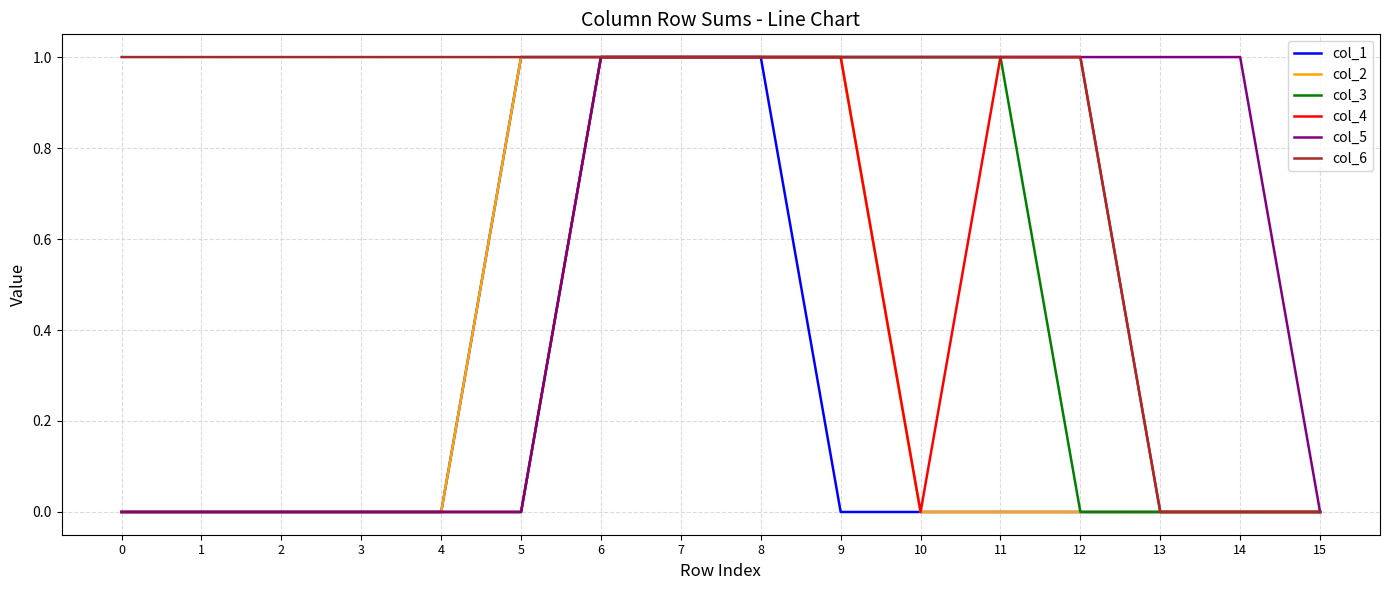

Count the number of data series in this chart.

6